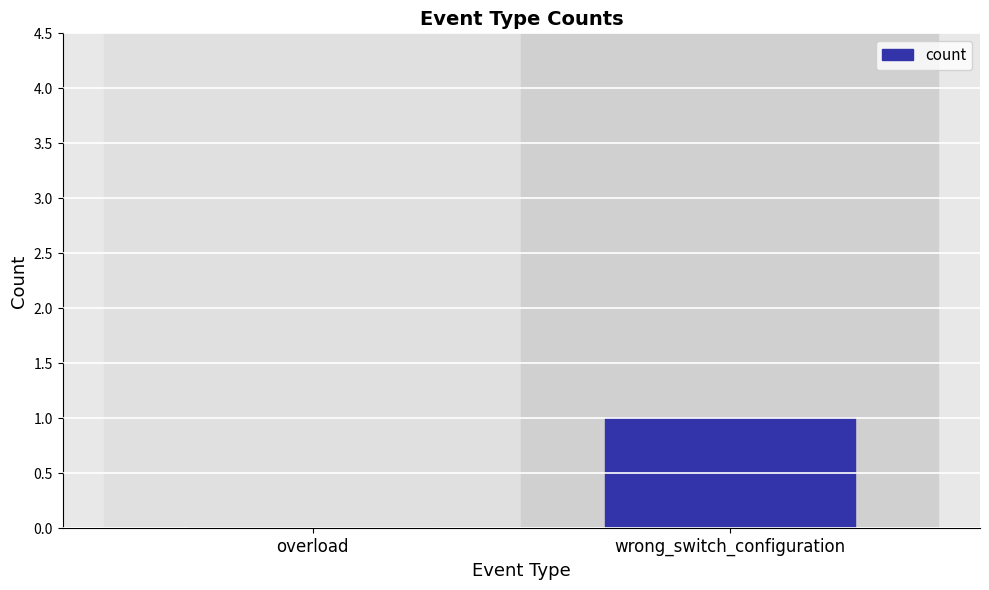

Count the values in the range 0 to 1.

2